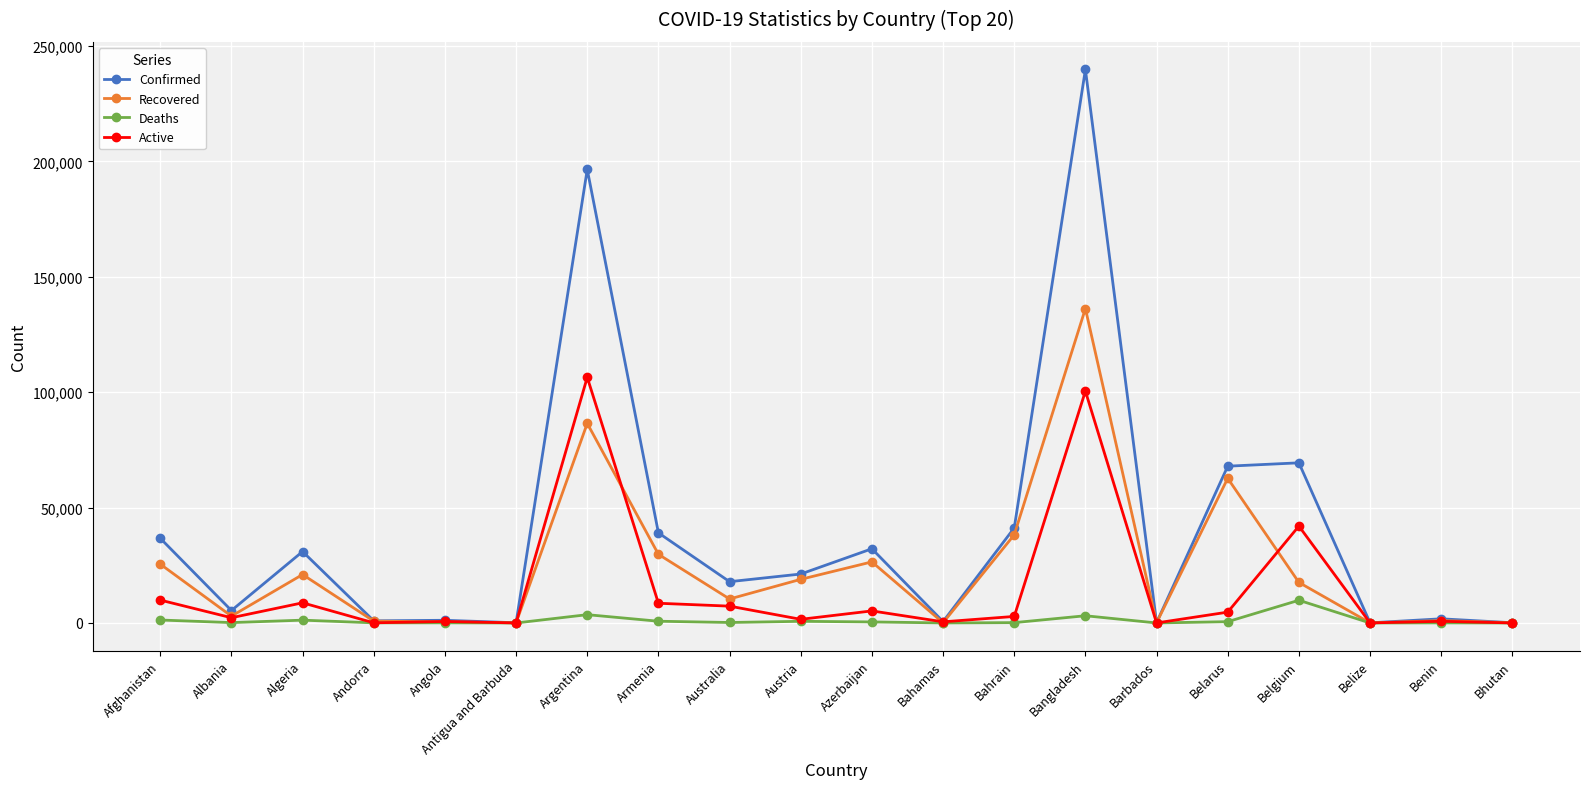

What is the difference between the maximum and second lowest values in the Active series?

106431